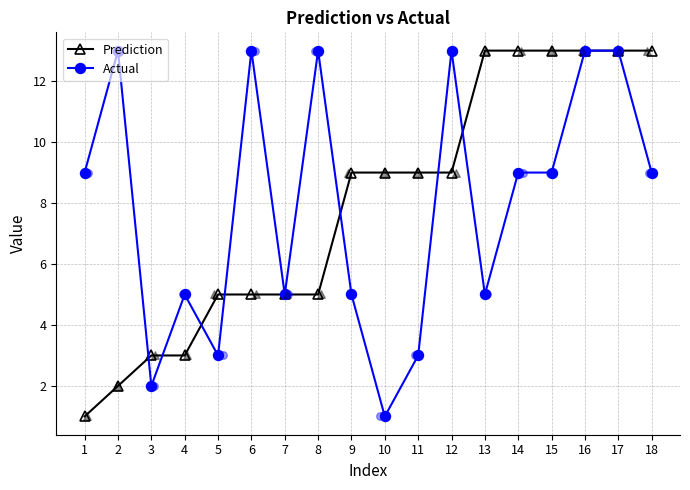

What is the total value across all series at 1?

10